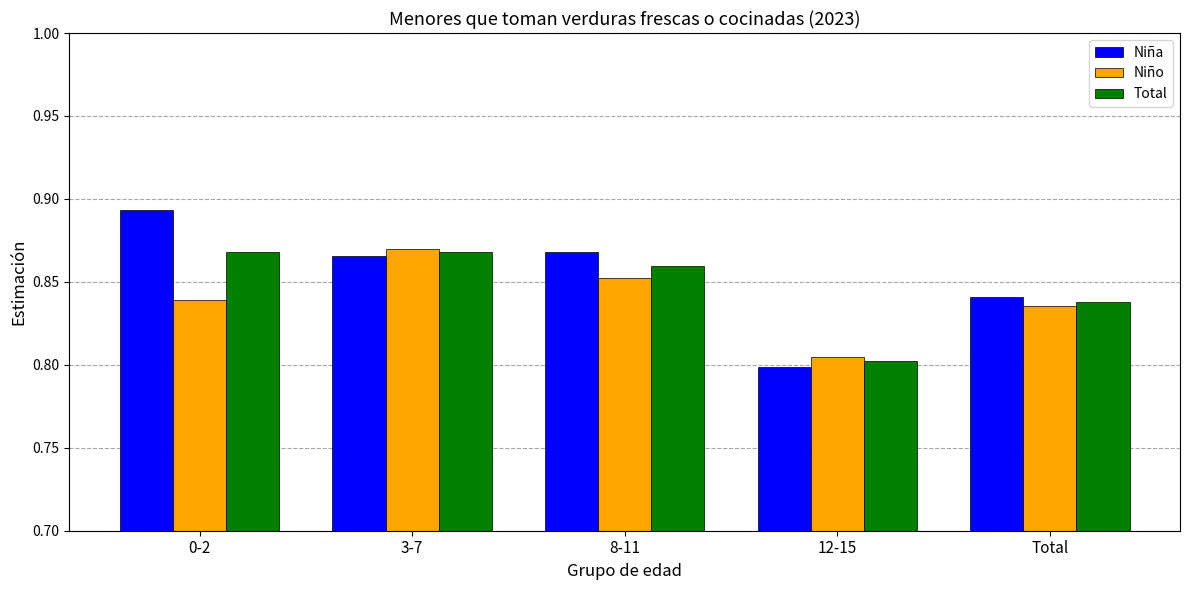

At which category does the chart reach its peak across all series?

0-2